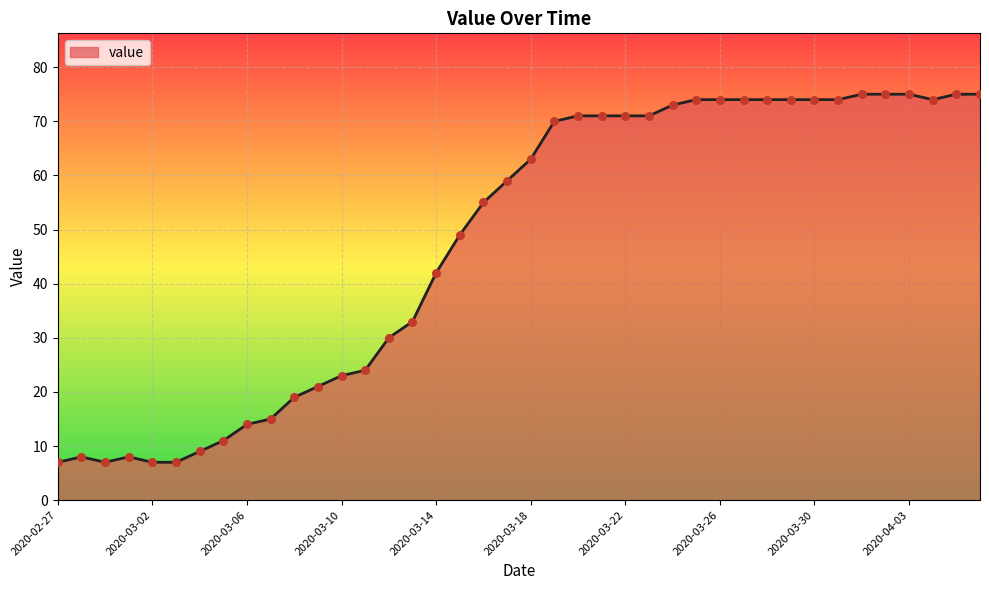

What is the difference between the maximum and minimum values?

68